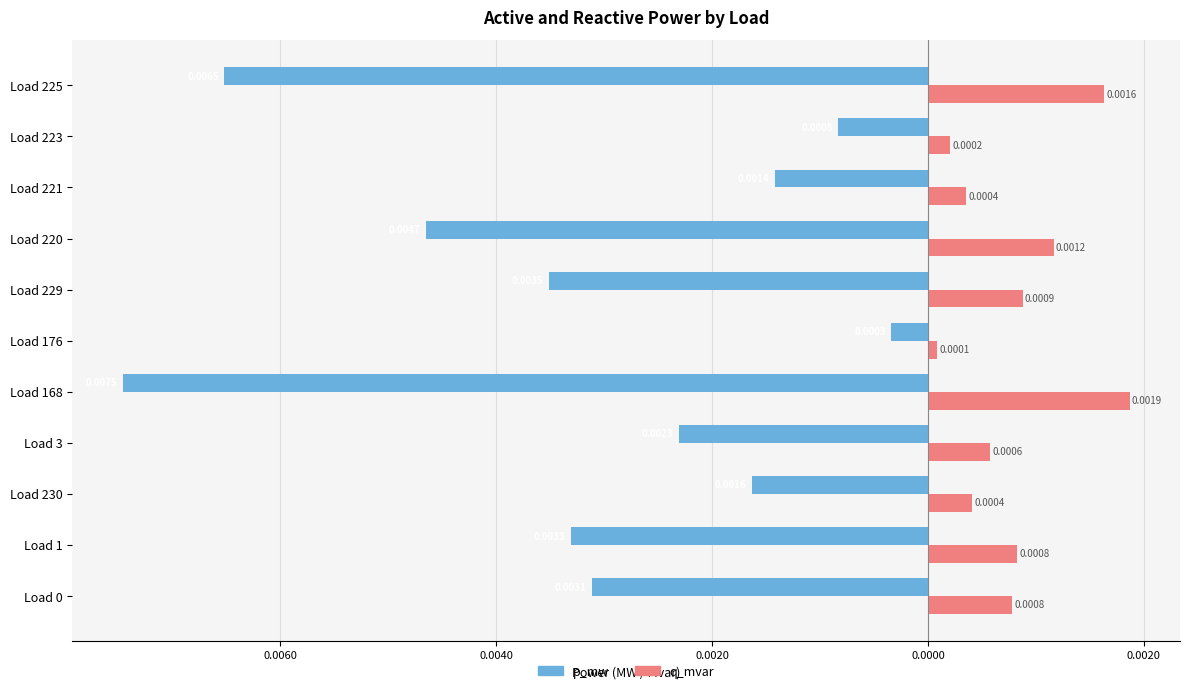

What are all the series names shown in the legend?

p_mw, q_mvar